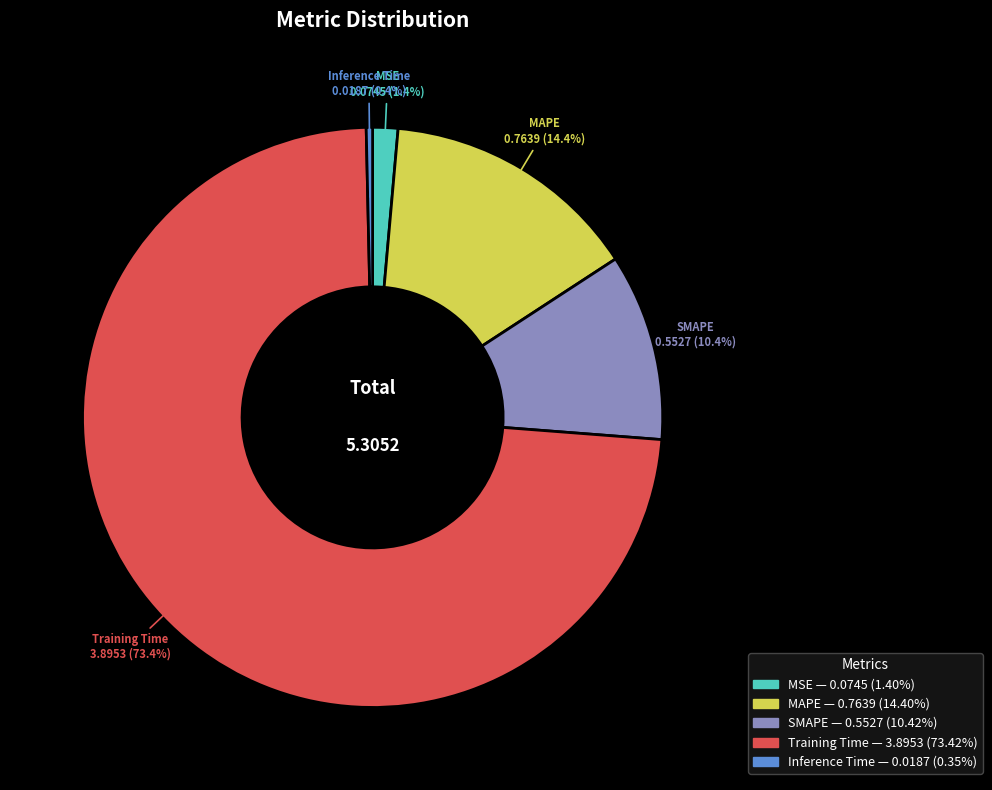

Rank the categories by value from highest to lowest.

Training Time, MAPE, SMAPE, MSE, Inference Time